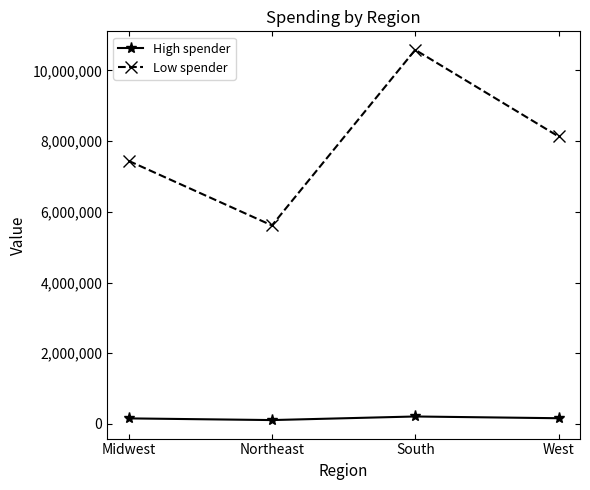

True or false: High spender and Low spender intersect in this chart.

False